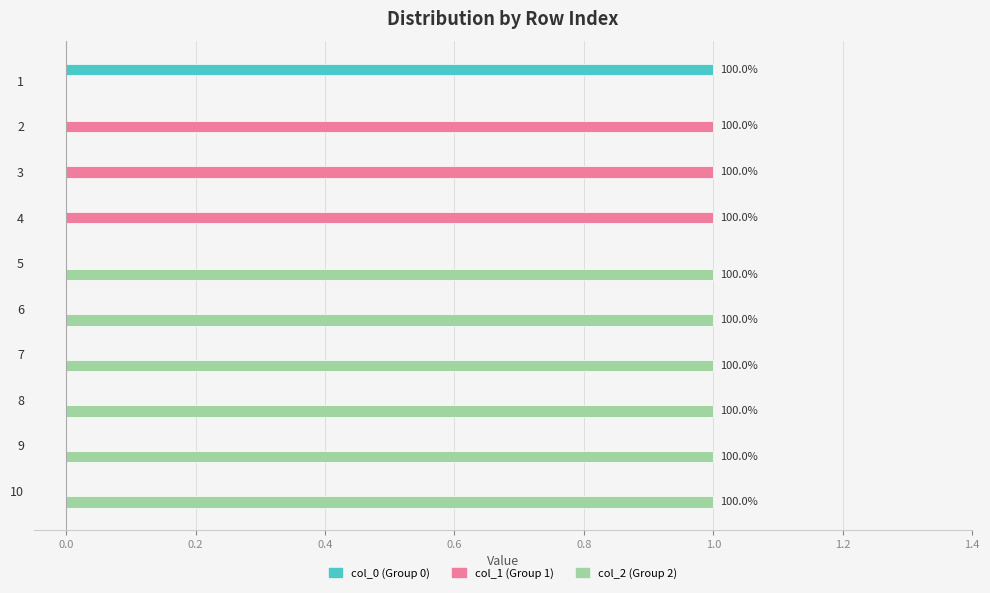

The col_0 (Group 0) series shows -1 at 10. True or false?

False